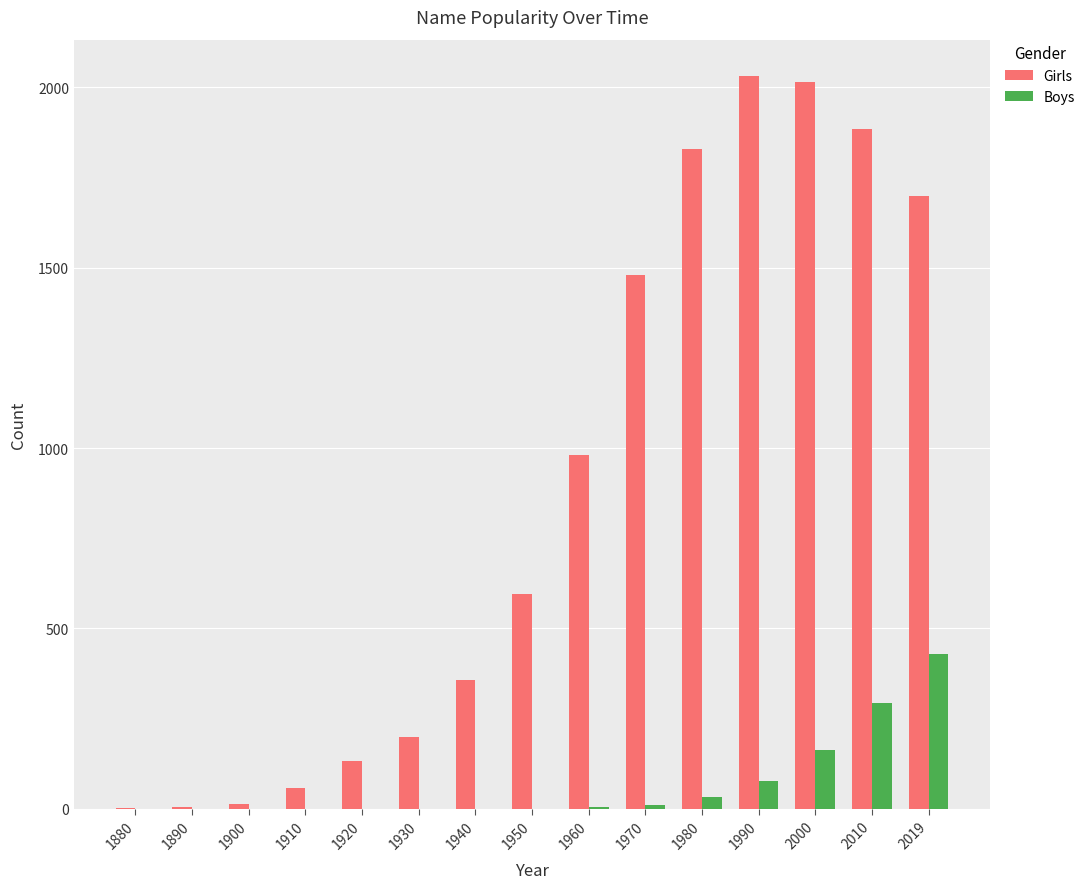

The Boys series shows 265 at 1910. True or false?

False